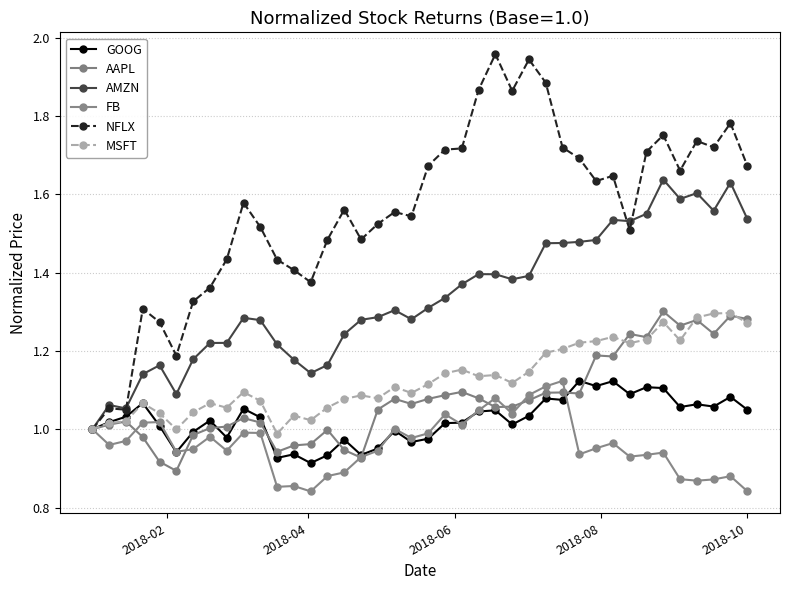

How many lines are shown in the chart?

6